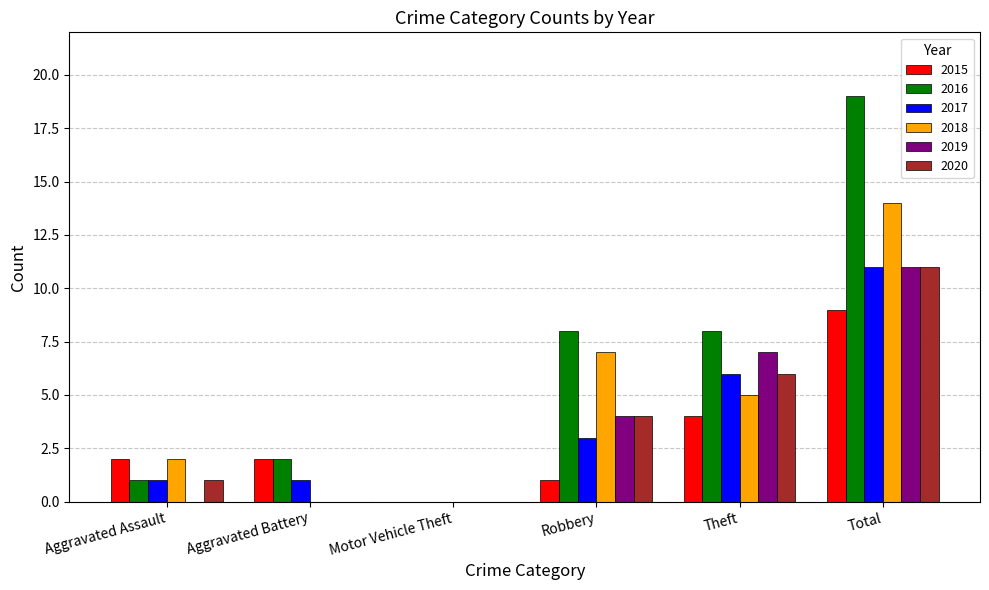

What value does the 2016 series have at Aggravated Assault?

1